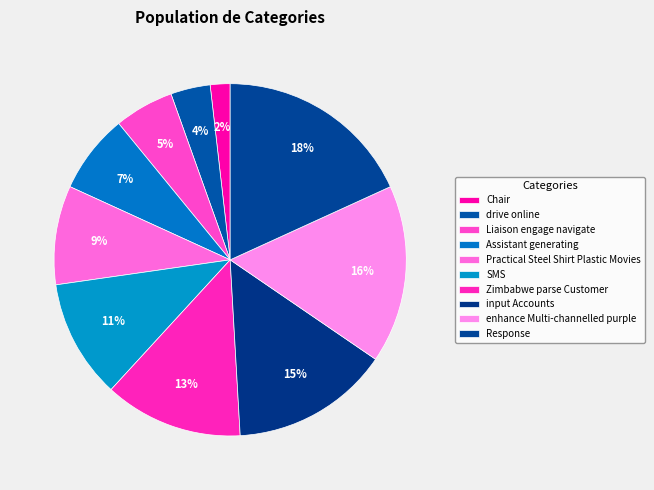

To the nearest percent, what percentage of the pie is SMS?

11%